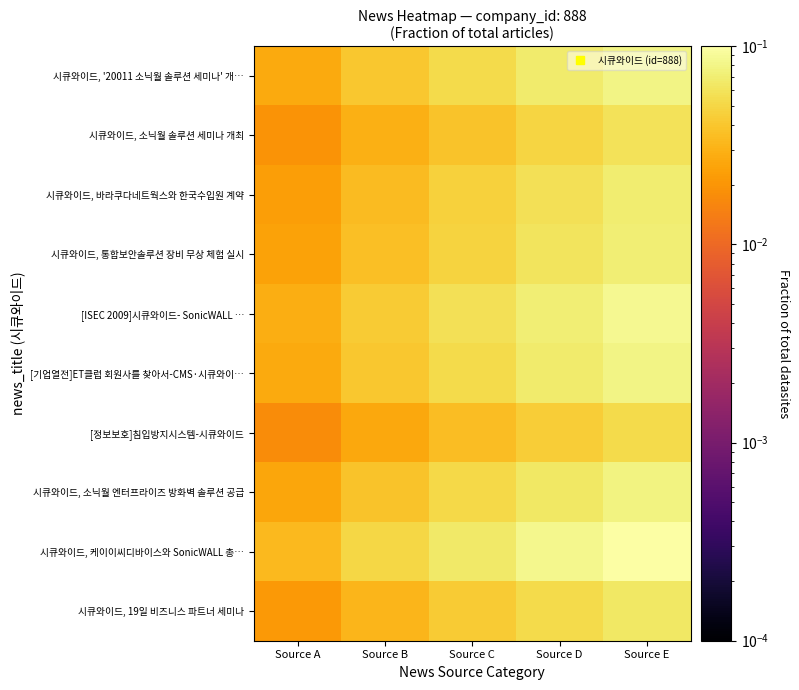

At how many categories does at least one series exceed 0?

5